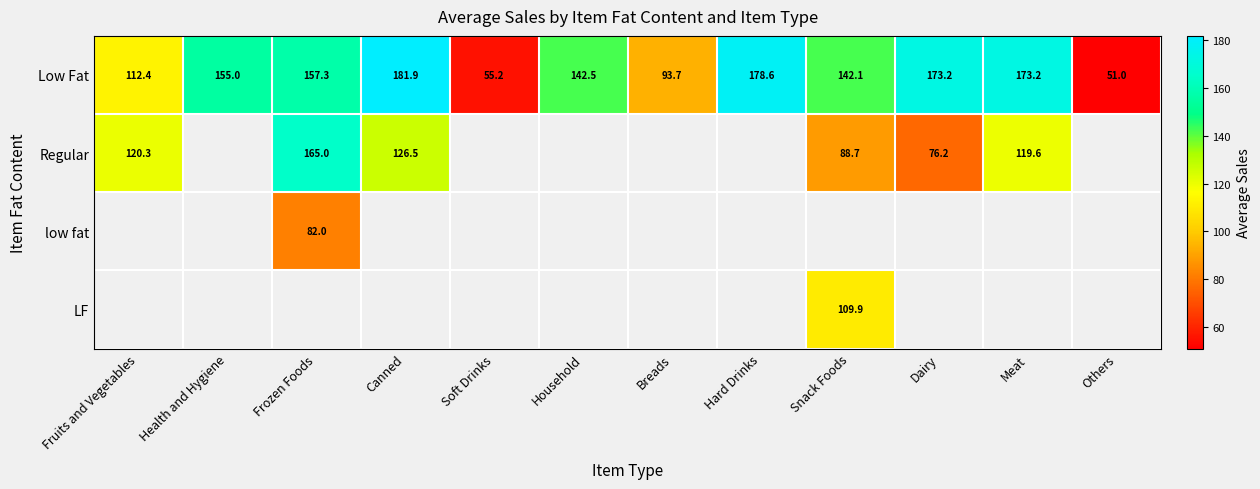

Is it true that Regular equals 30.0 at Meat?

False